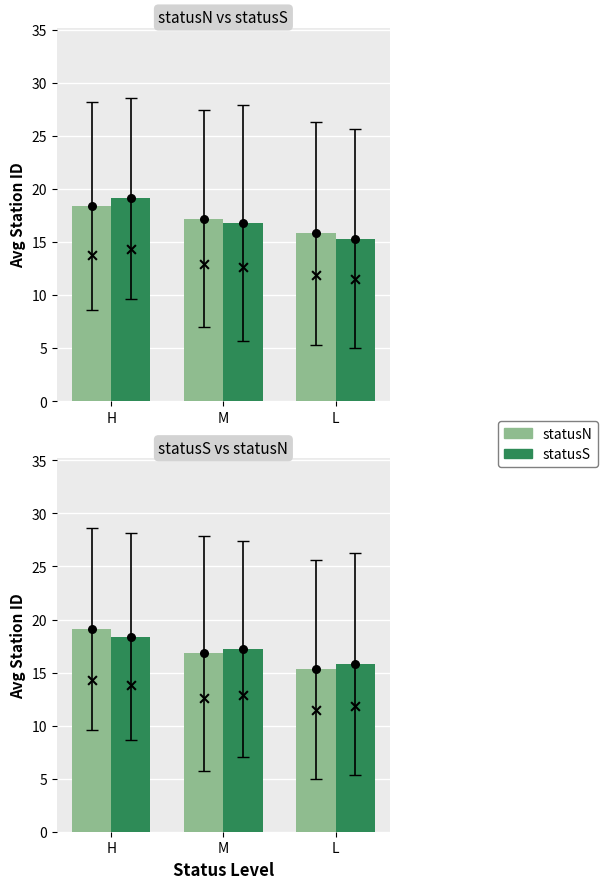

Which series contains the highest Y value?

statusN